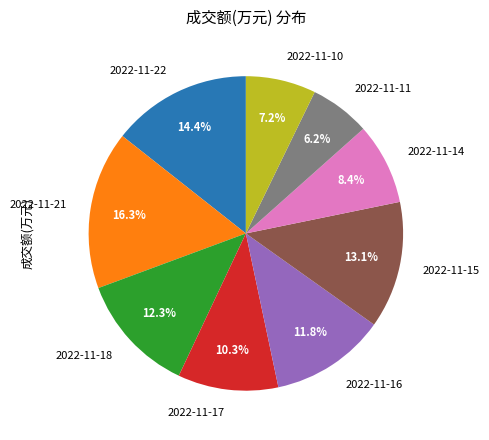

What is the largest slice in the pie chart?

2022-11-21